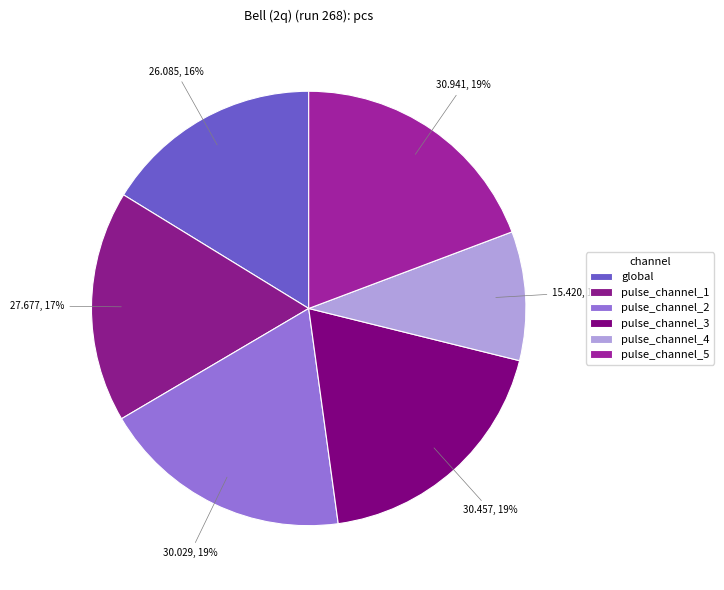

To the nearest percent, what percentage of the pie is pulse_channel_3?

19%